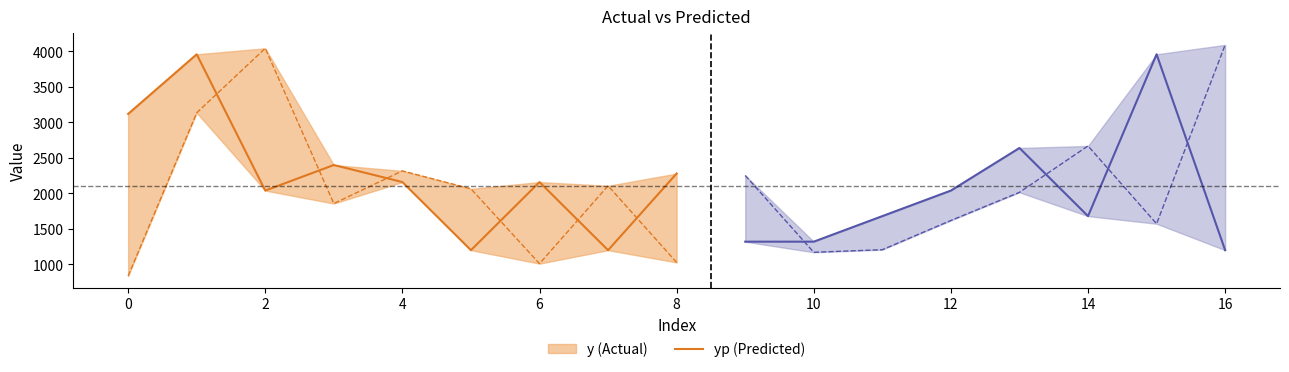

How many lines are shown in the chart?

2